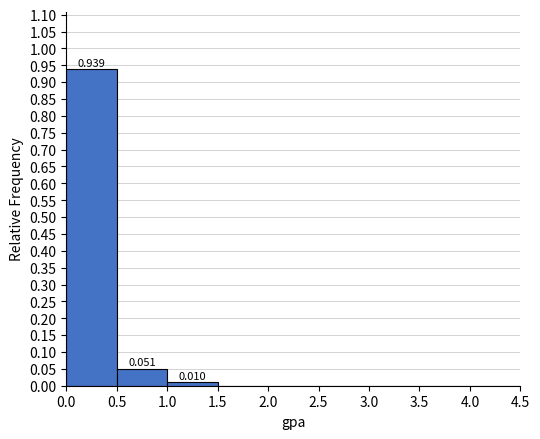

Over which range of the x-axis is the bar tallest?

0.0 to 0.5